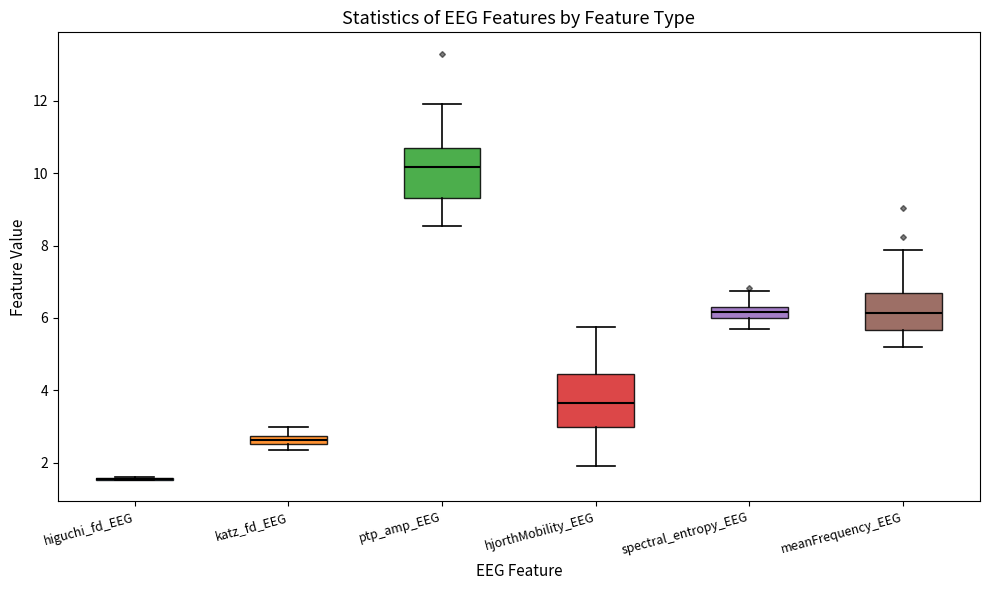

Where is the upper edge of the box for spectral_entropy_EEG on the y-axis? The values are not printed on the chart, so give them approximately, as read against the axis.

6.2